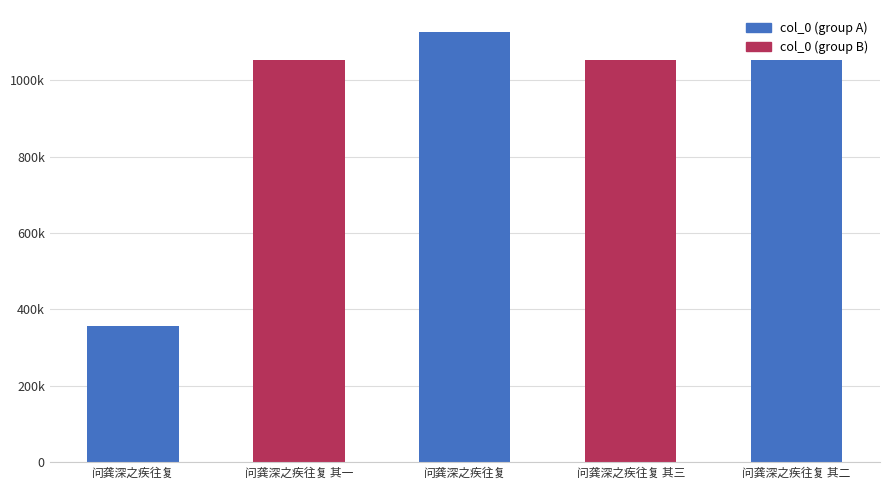

Does the chart contain any negative values?

No